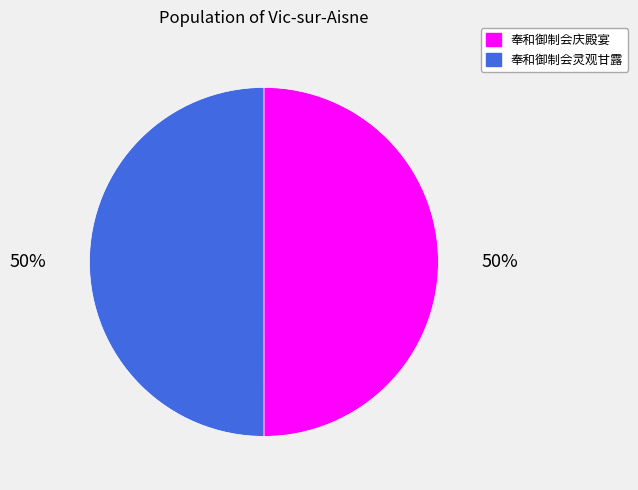

Approximately how many times larger is the value at 奉和御制会灵观甘露 compared to 奉和御制会庆殿宴?

1.0